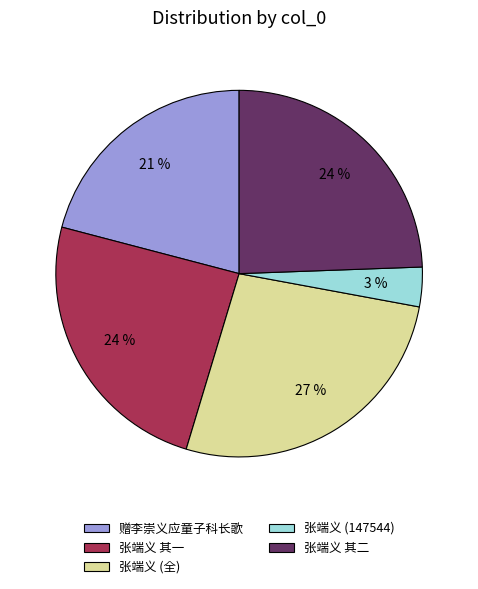

Is it true that 赠李崇义应童子科长歌 is 21% of the pie?

True